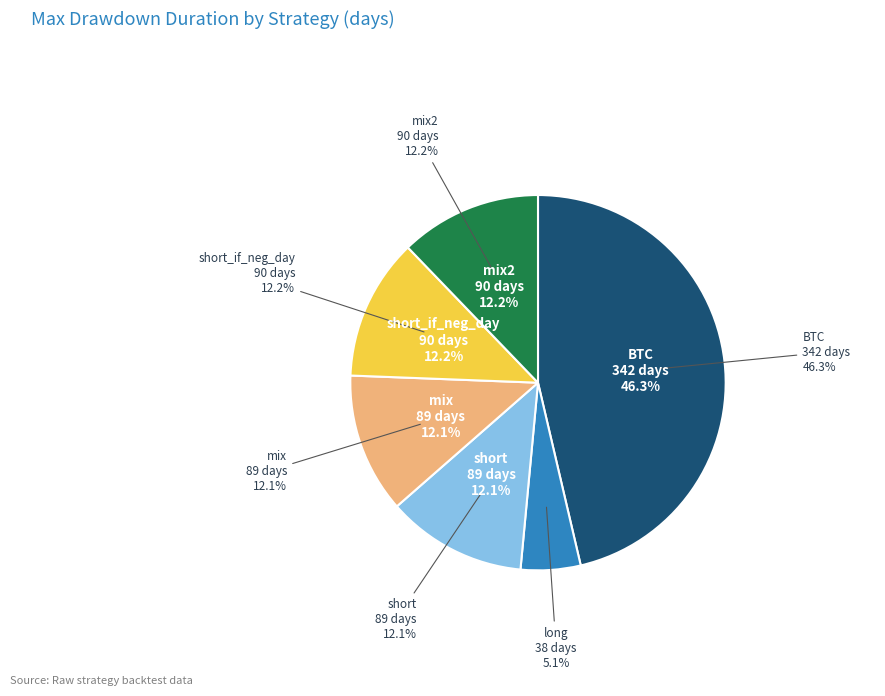

To the nearest percent, what is the combined percentage of short and short_if_neg_day?

24%